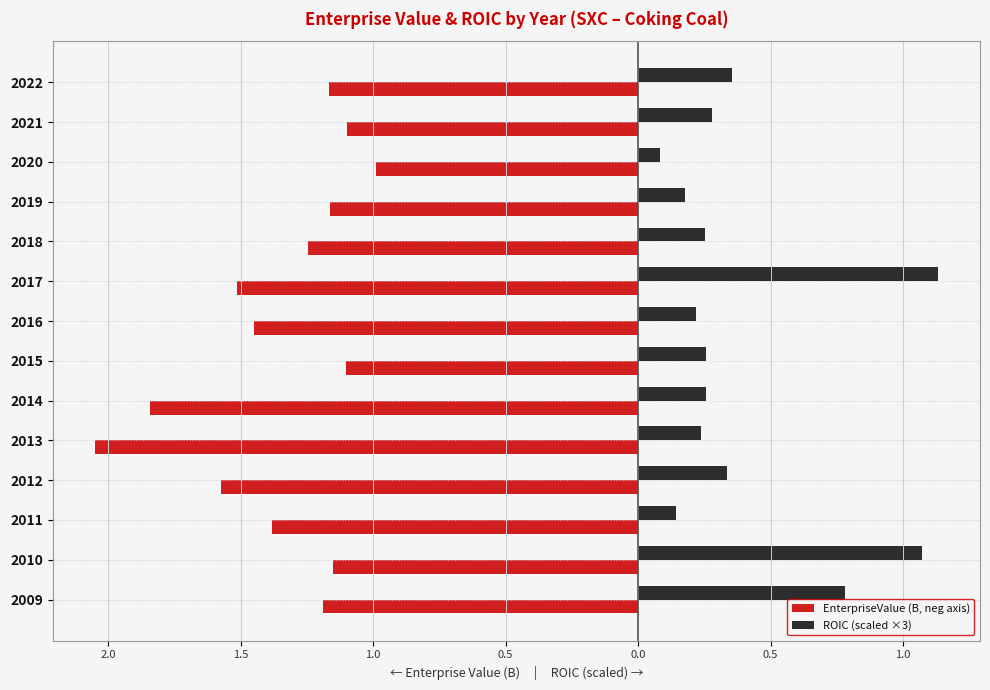

What is the difference between the second highest and second lowest values in the ROIC (scaled ×3) series?

0.9